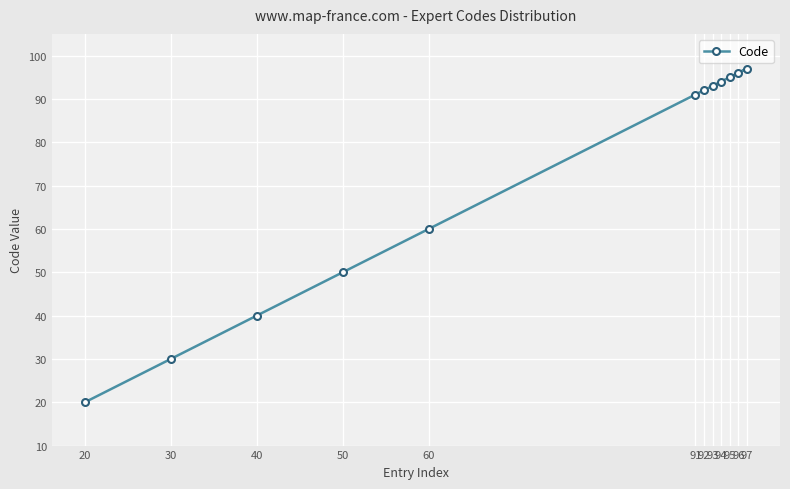

Reading left to right, list all the values displayed in this chart.

20=20	30=30	40=40	50=50	60=60	91=91	92=92	93=93	94=94	95=95	96=96	97=97